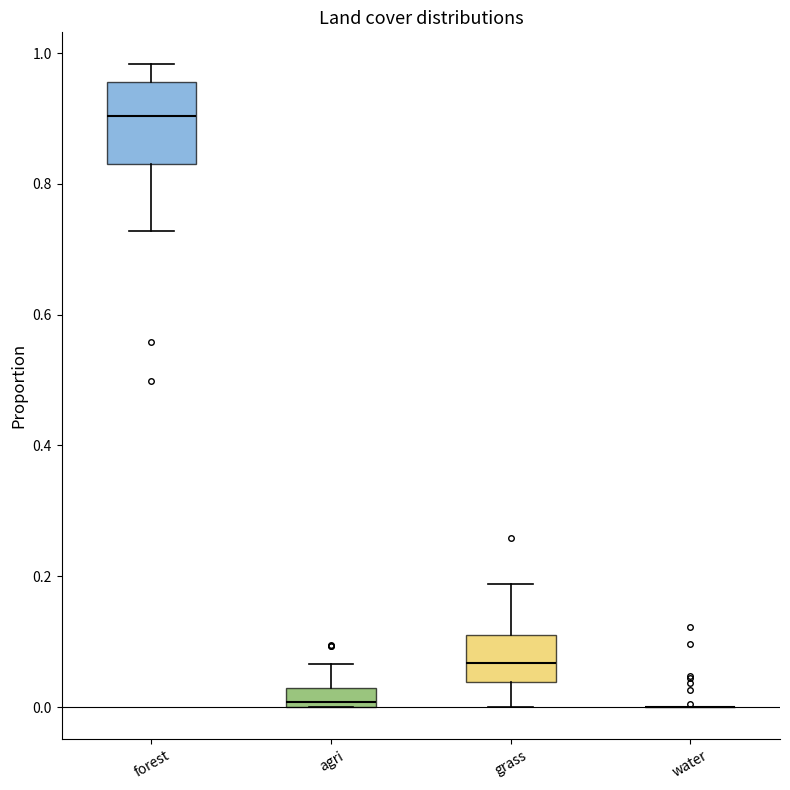

Comparing the boxes themselves (not the whiskers), which one is the tallest?

forest